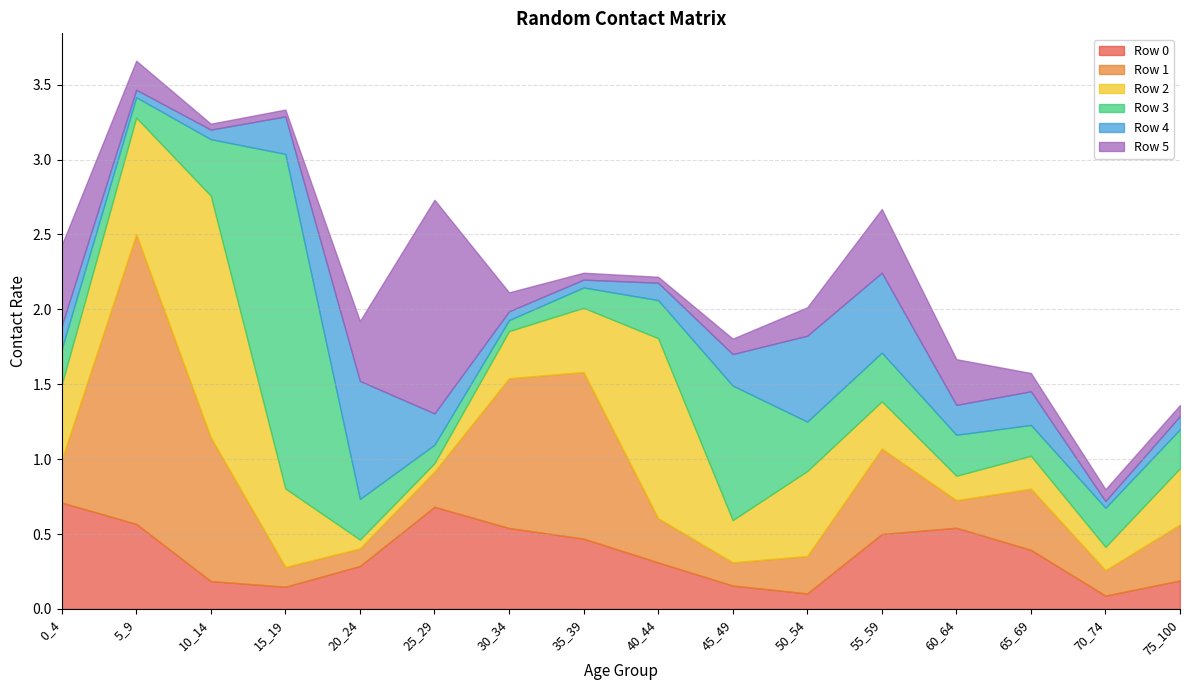

What are all the series names shown in the legend?

Row 0, Row 1, Row 2, Row 3, Row 4, Row 5